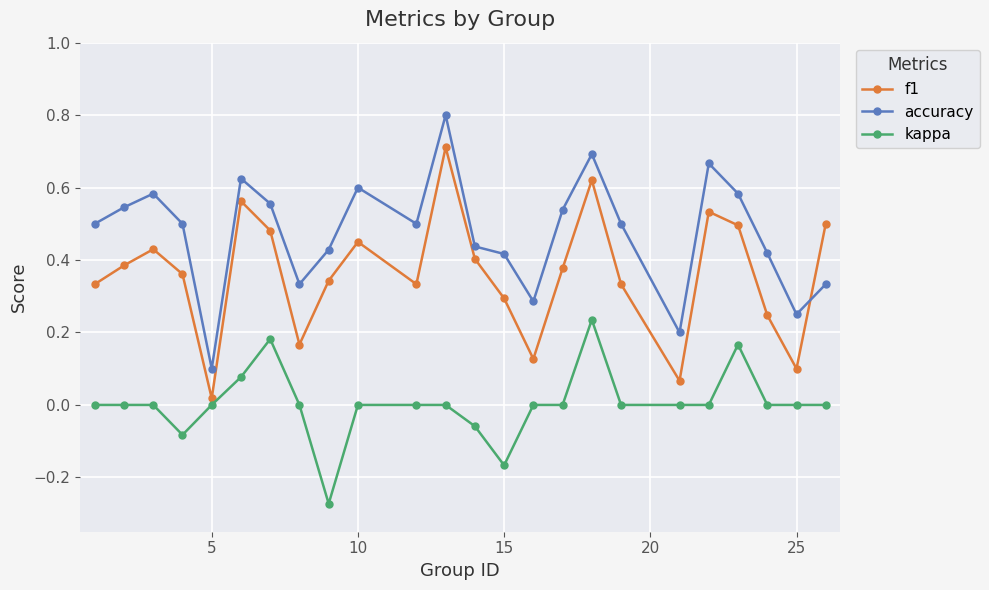

What is the maximum value shown in the chart?

0.8